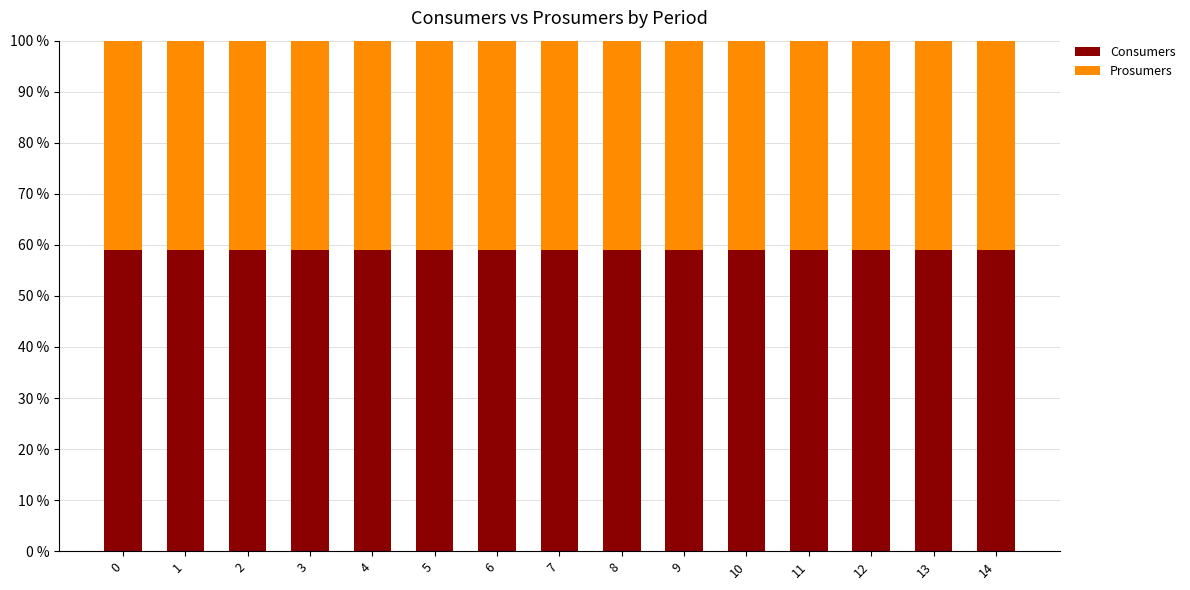

What is the total value across all series at 3?

100.0